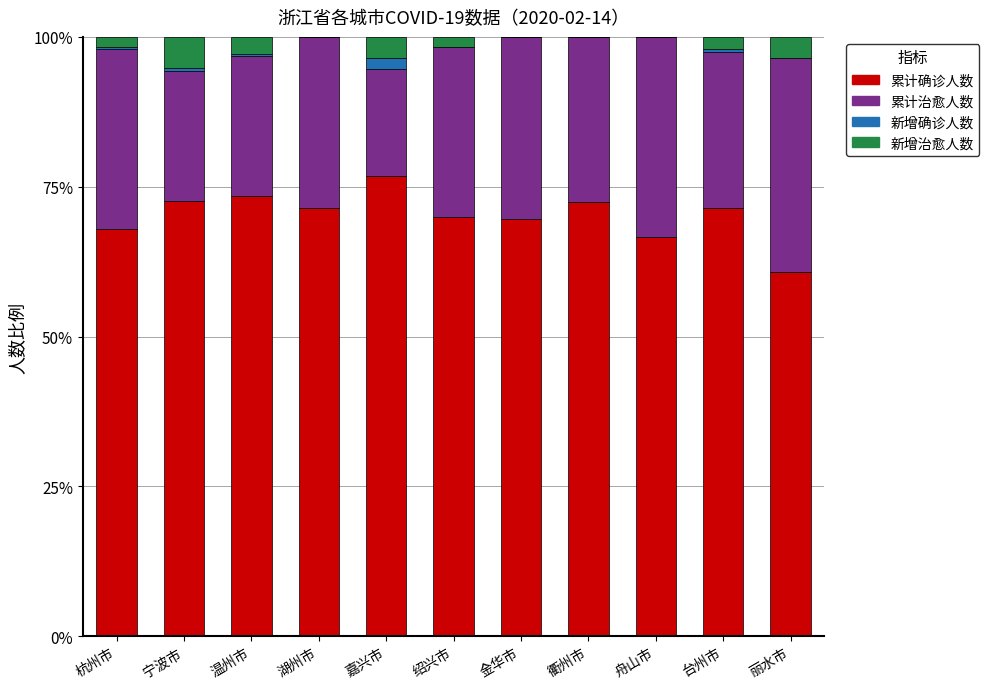

Which series changed the most between 宁波市 and 嘉兴市?

累计确诊人数